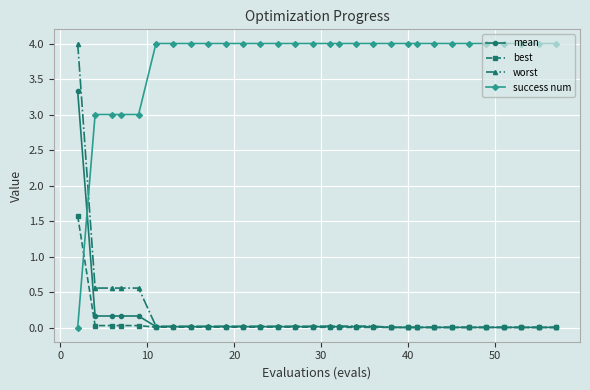

At how many categories does at least one series exceed 1?

30